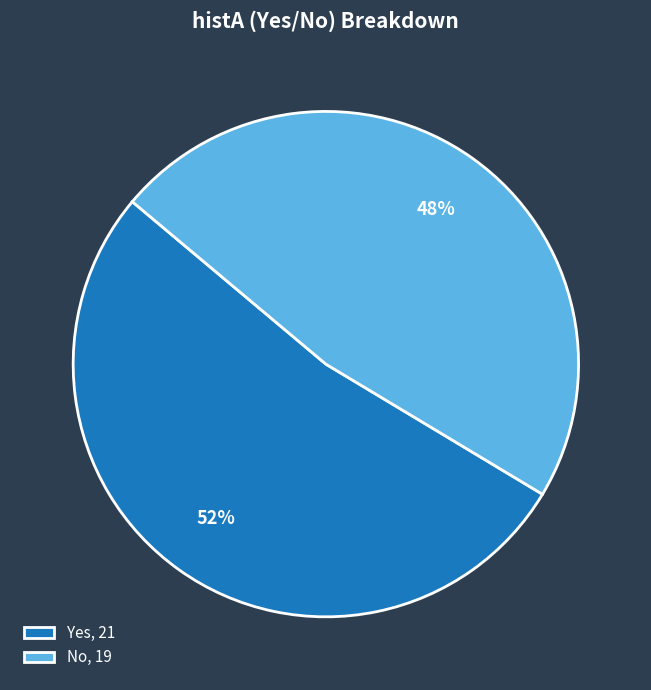

Which slice represents more than half of the pie?

Yes